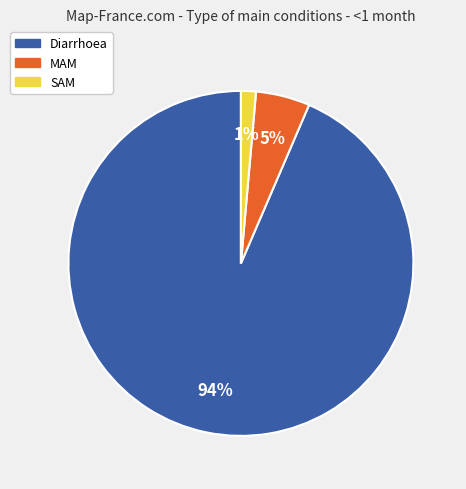

What is the largest slice in the pie chart?

Diarrhoea